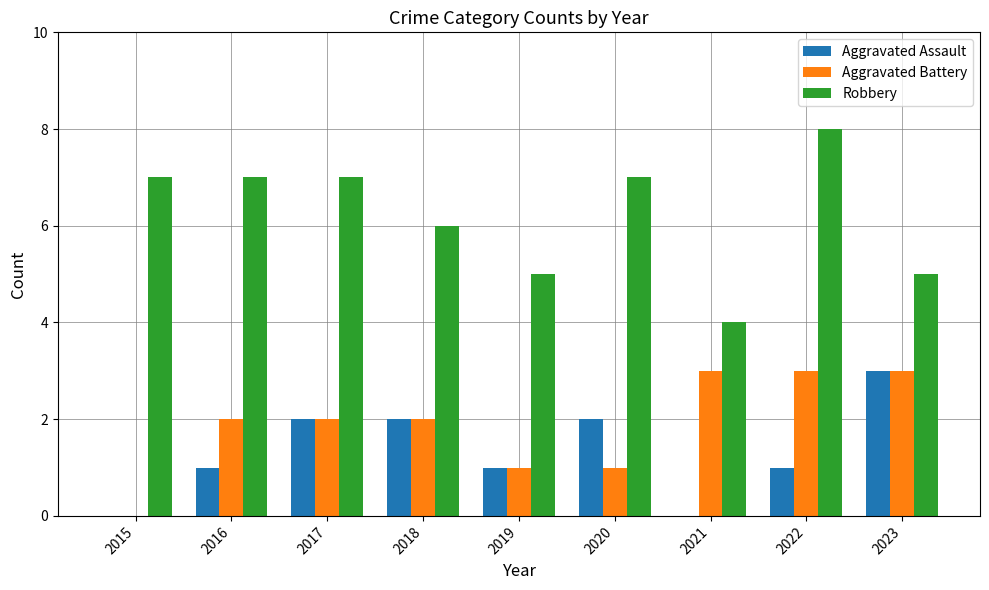

What is the sum of all Aggravated Assault values?

12